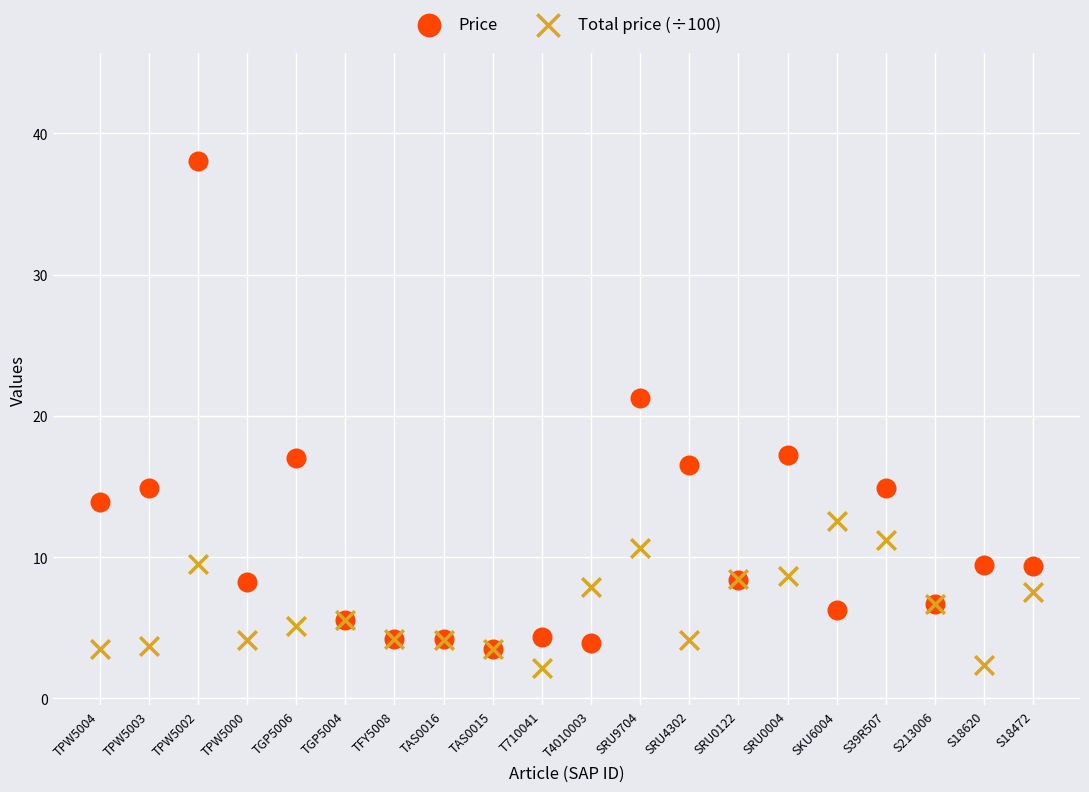

In the Price series, what Y value is closest to 20?

21.3